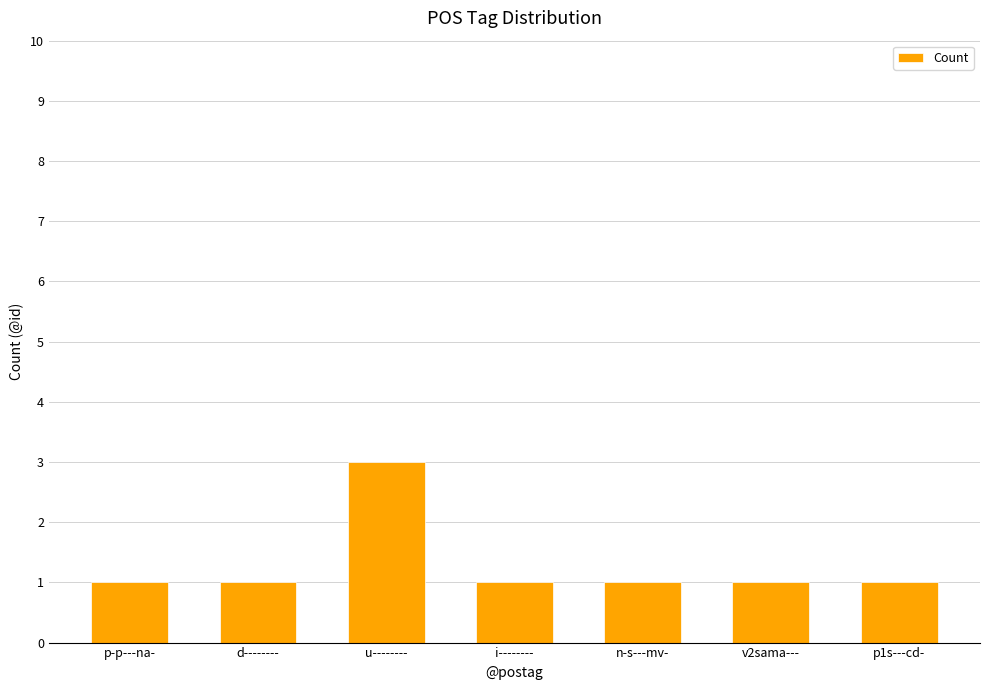

What is the difference between the maximum and minimum values?

2